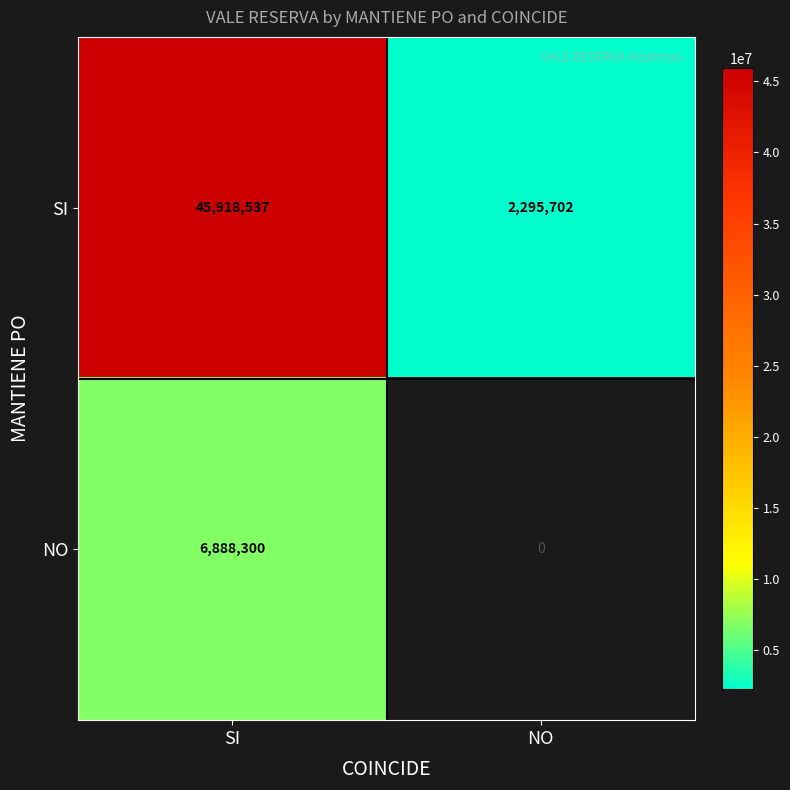

Reading left to right, extract all data points from this chart.

SI: 45918537	2295702
NO: 6888300	0